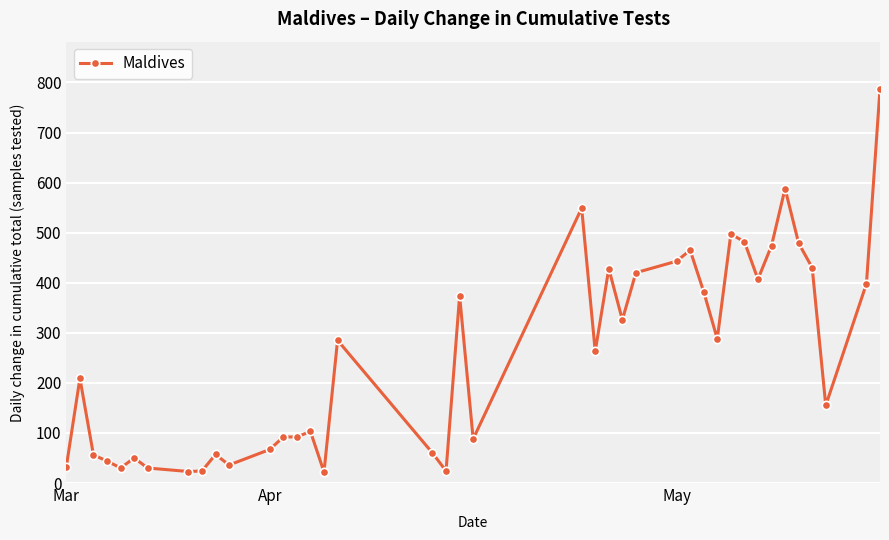

What is the smallest value displayed?

22